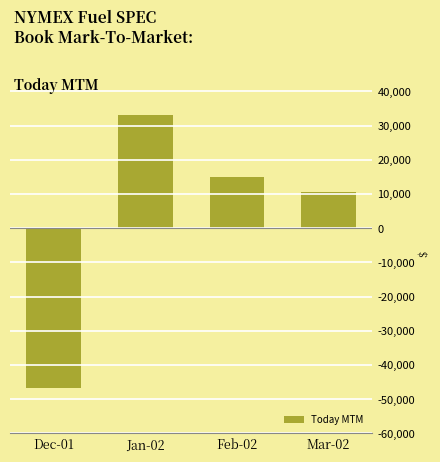

What is the label of the 1st bar from the right?

Mar-02